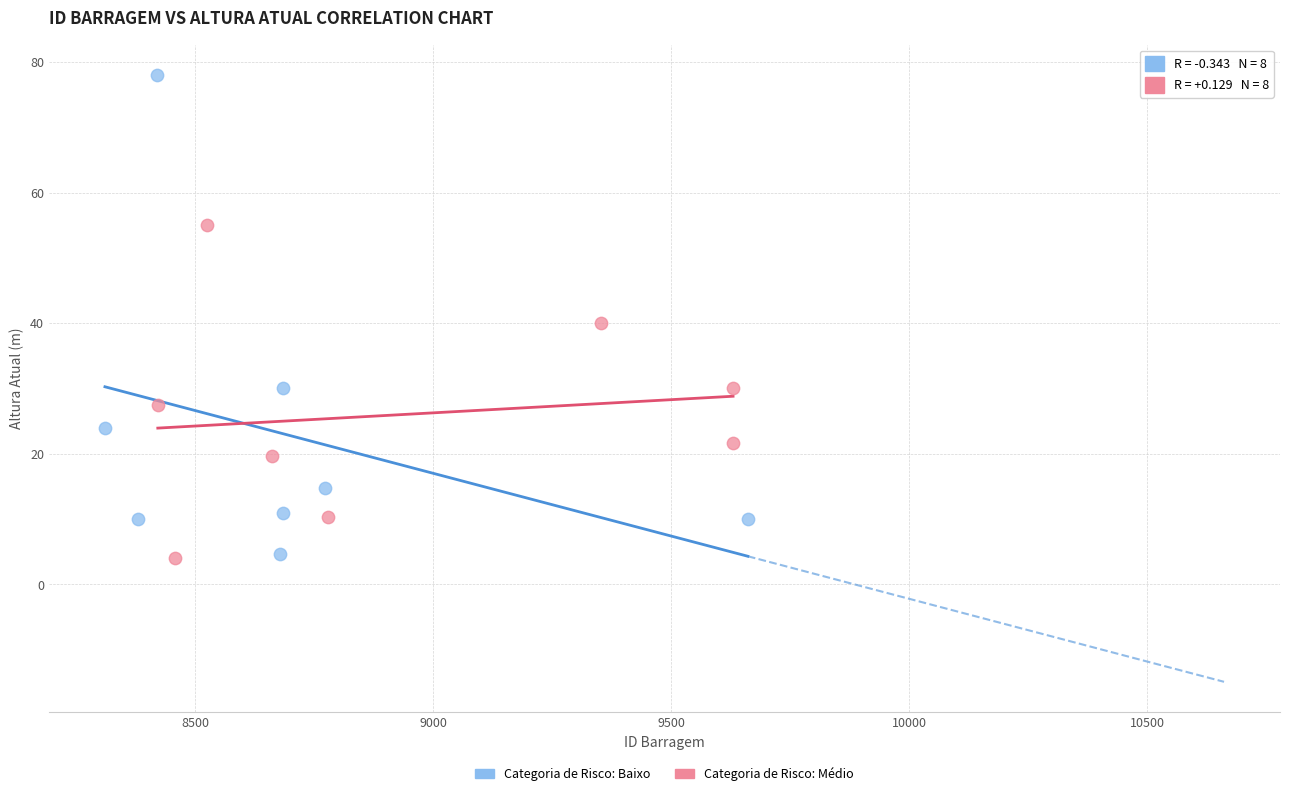

What are all the series names shown in the legend?

Categoria de Risco: Baixo, Categoria de Risco: Médio